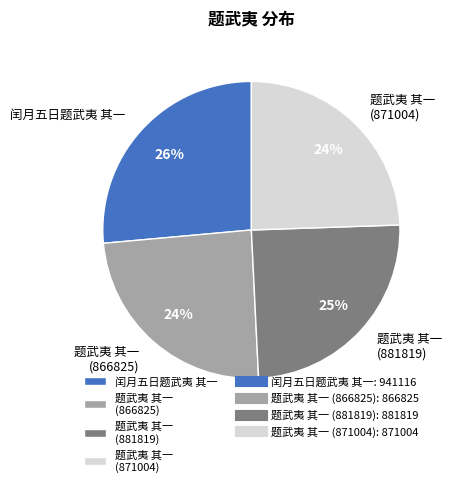

To the nearest percent, what is the difference between the largest and smallest slice percentages?

2%